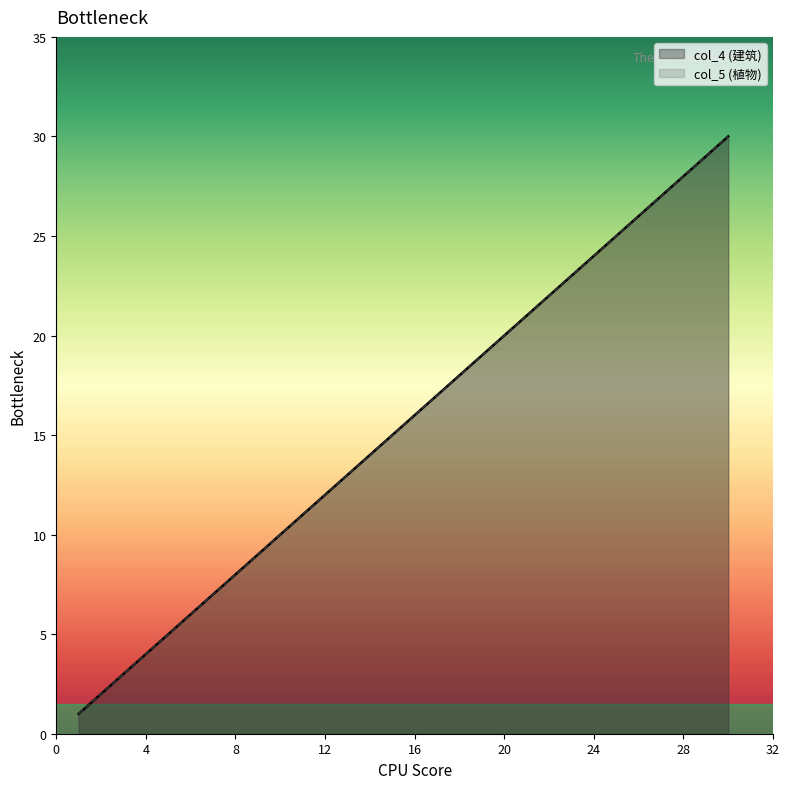

At how many categories does at least one series exceed 5?

15